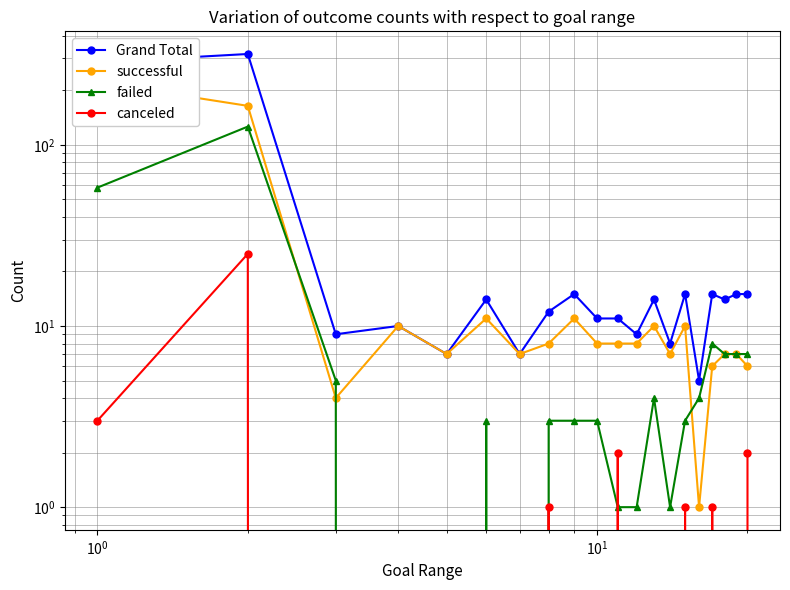

Which series has the largest range (max minus min)?

Grand Total